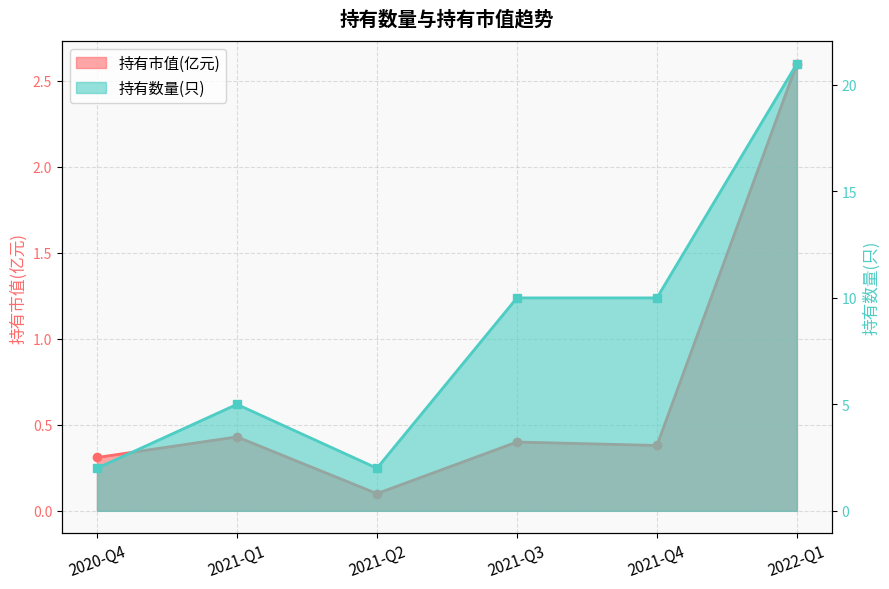

True or false: 持有数量(只) and 持有市值(亿元) intersect in this chart.

False